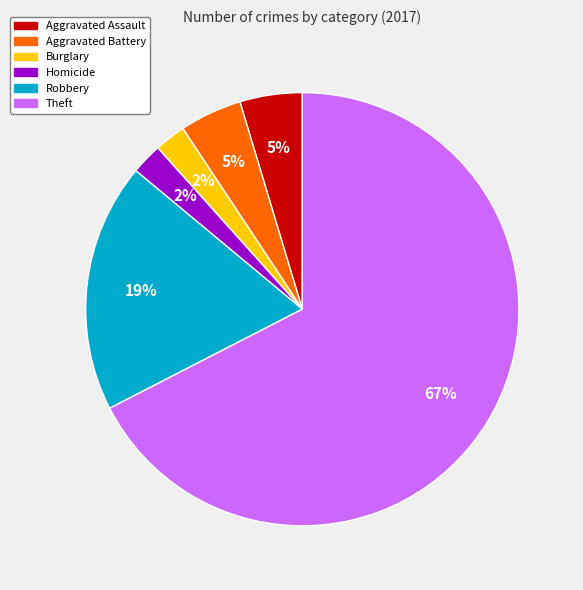

How many slices are in this pie chart?

6